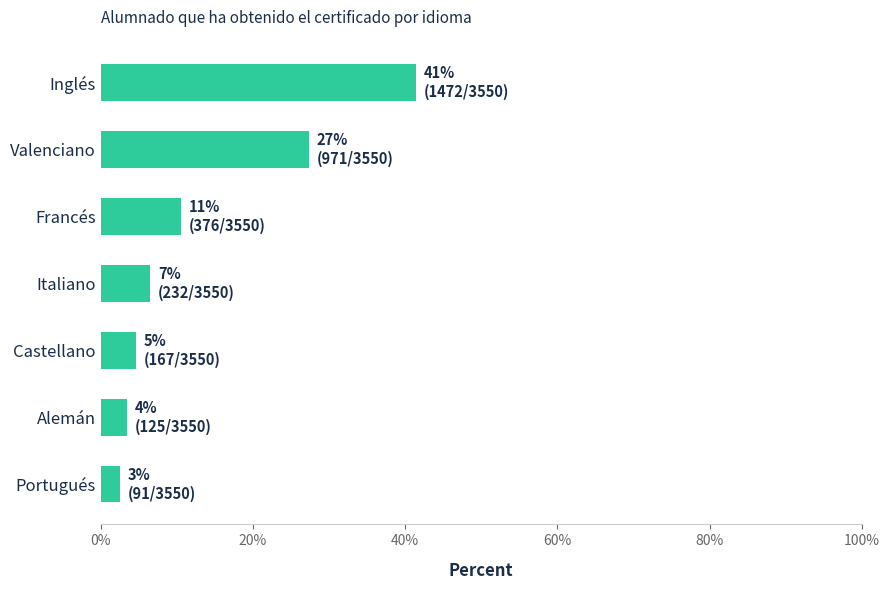

Reading top to bottom, transcribe all the data shown in this chart.

41.5	27.4	10.6	6.5	4.7	3.5	2.6